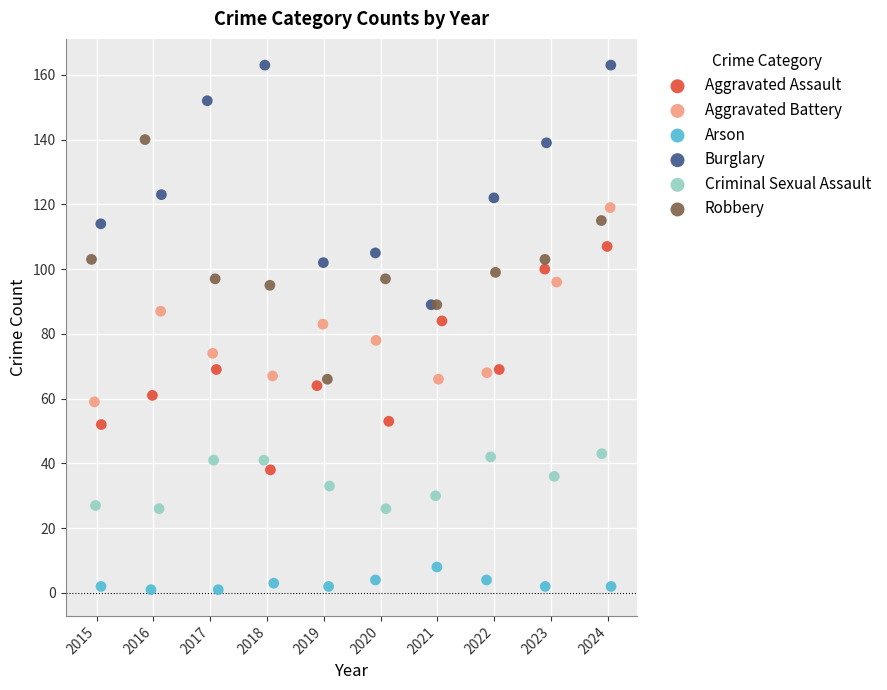

Which series contains the highest Y value?

Burglary